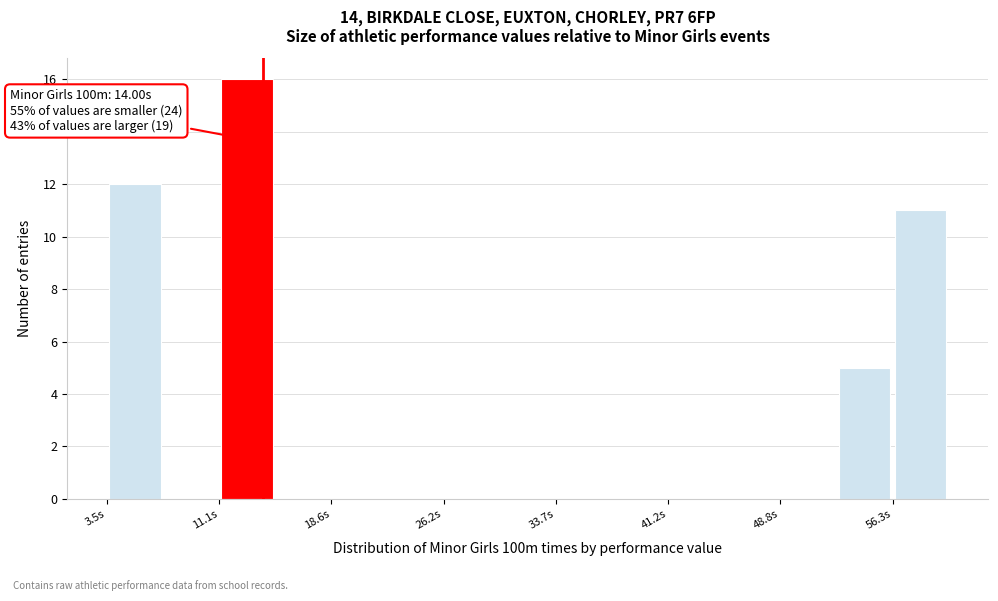

Read against the x-axis, roughly where is the centre of the tallest bar?

13